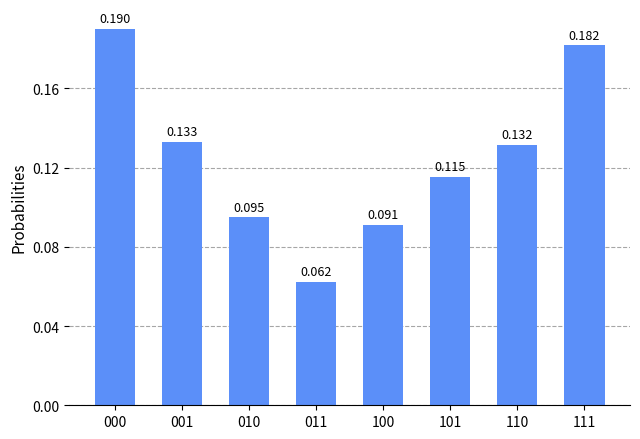

Count the number of data series in this chart.

1